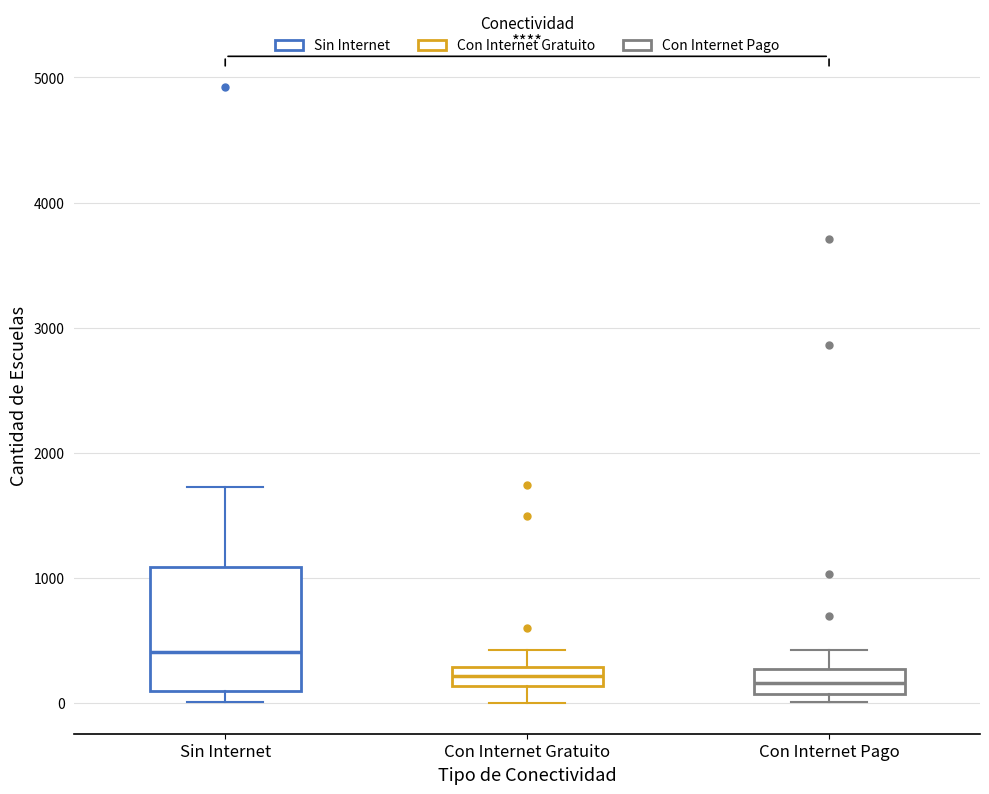

Reading left to right, read every box against the y-axis: the position of its median line, the range the box covers, and the ends of its whiskers. The values are not printed on the chart, so give them approximately, as read against the axis.

Sin Internet: median 400, box 100 to 1100, whiskers 0 to 1700
Con Internet Gratuito: median 200, box 100 to 300, whiskers 0 to 400
Con Internet Pago: median 200, box 100 to 300, whiskers 0 to 400